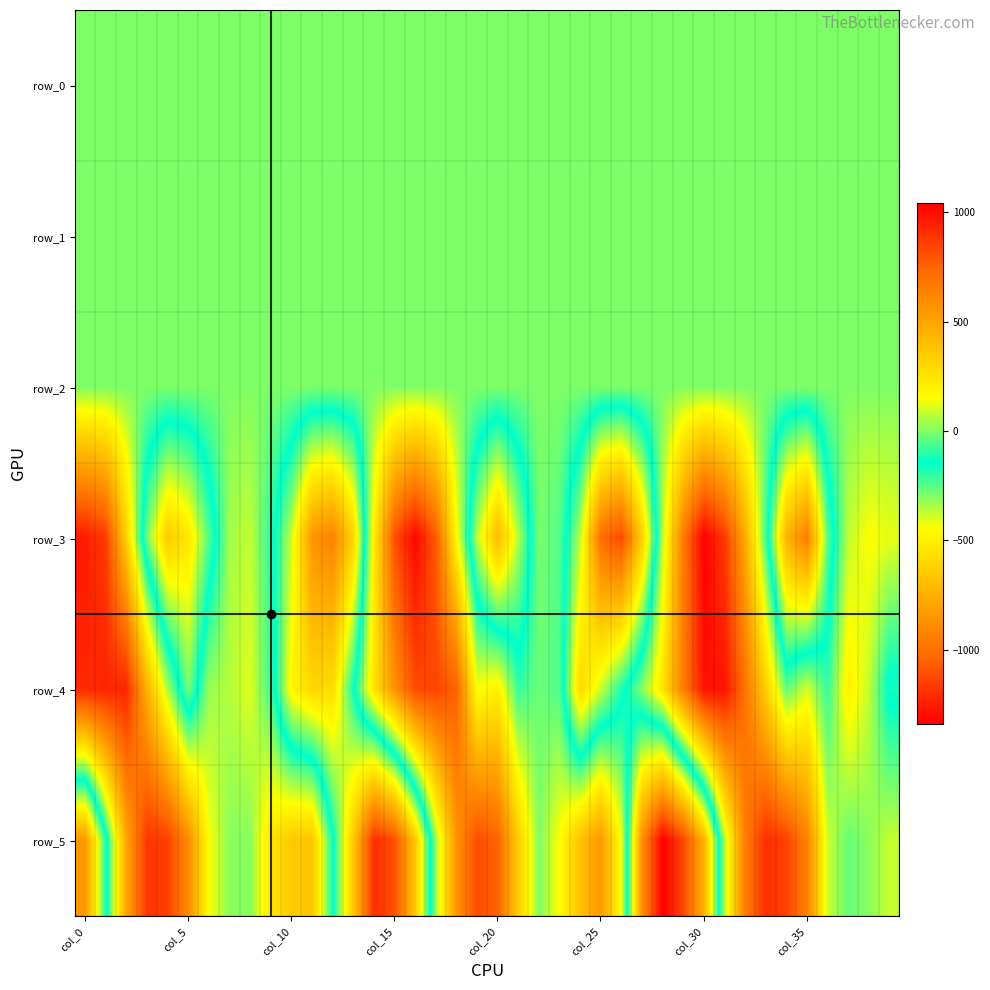

Which series has the largest total across all categories?

row_4